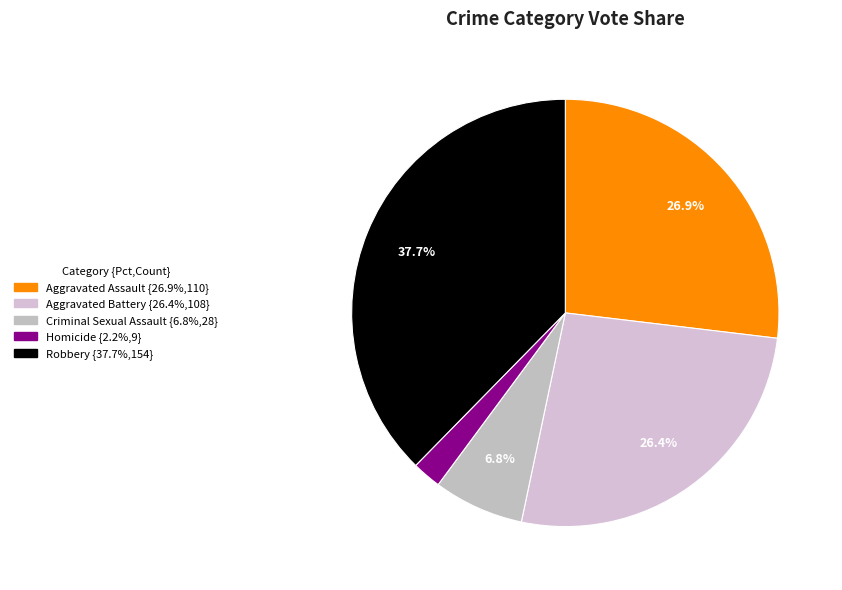

How many slices are in this pie chart?

5